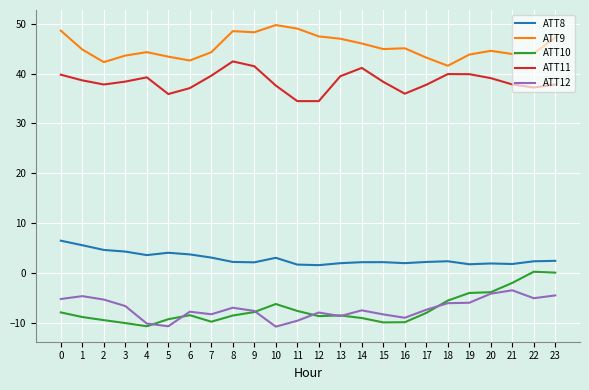

The ATT12 series shows -0.9 at 20. True or false?

False